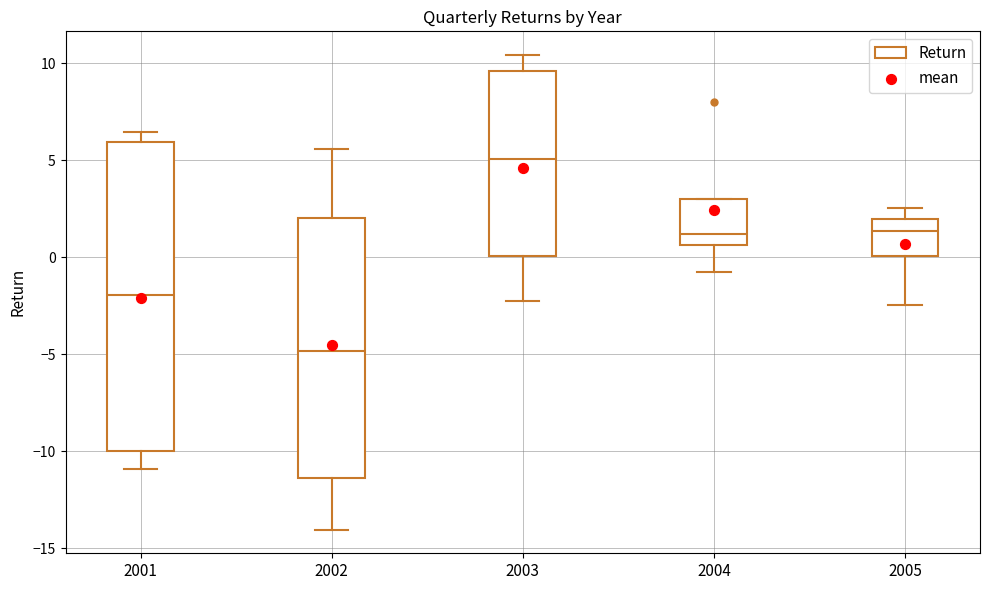

Which box has the highest median line?

2003